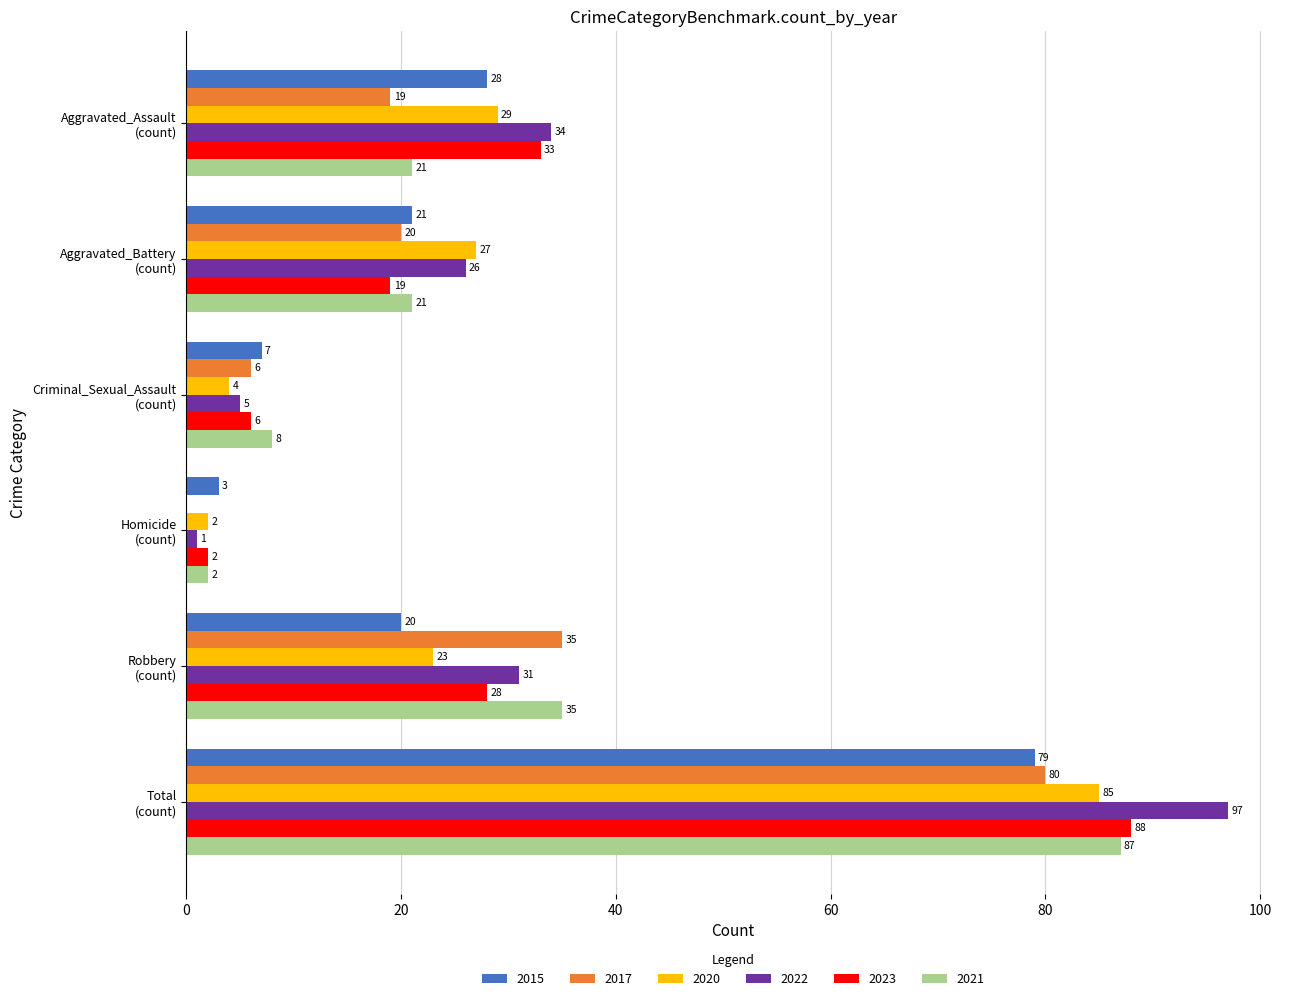

Which series has the largest total across all categories?

2022